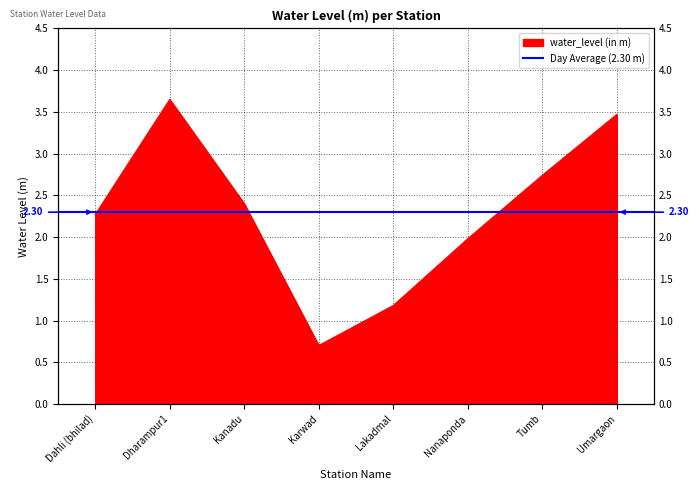

Where is the data nearest to the value 2?

Nanaponda